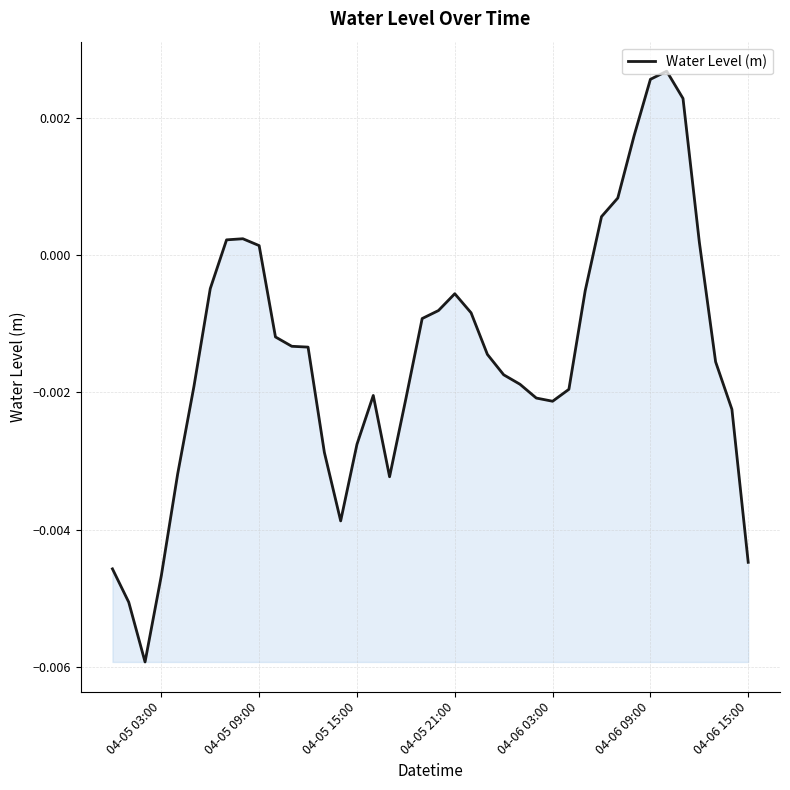

How many lines are shown in the chart?

1